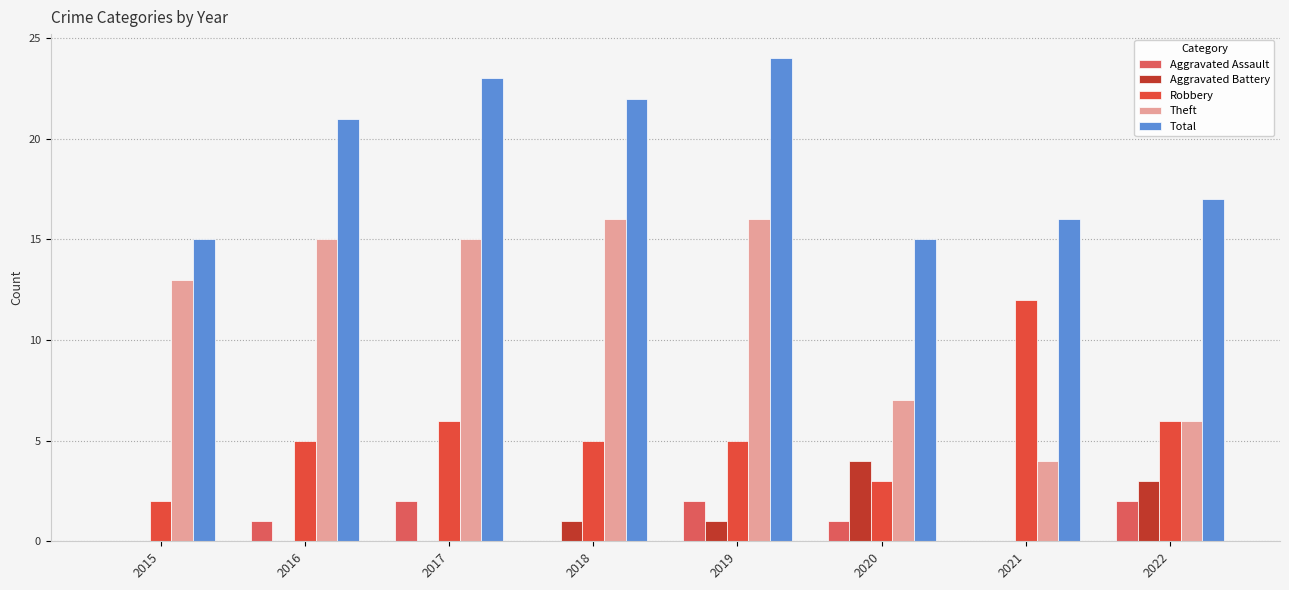

Count the number of categories in the chart.

8